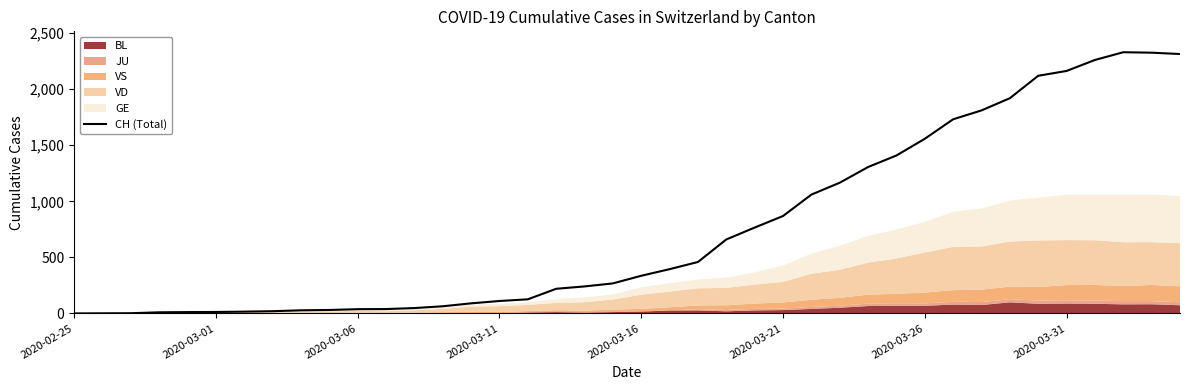

What is the value of the 34th point from the left?

1920